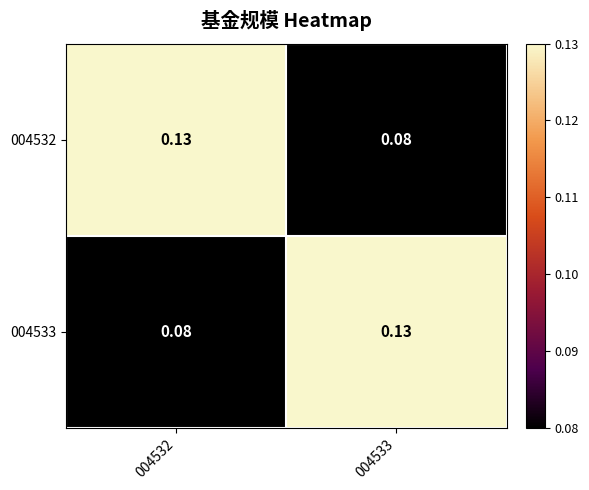

Is the value of 004532 at 004532 greater than the value of 004533 at 004532?

Yes